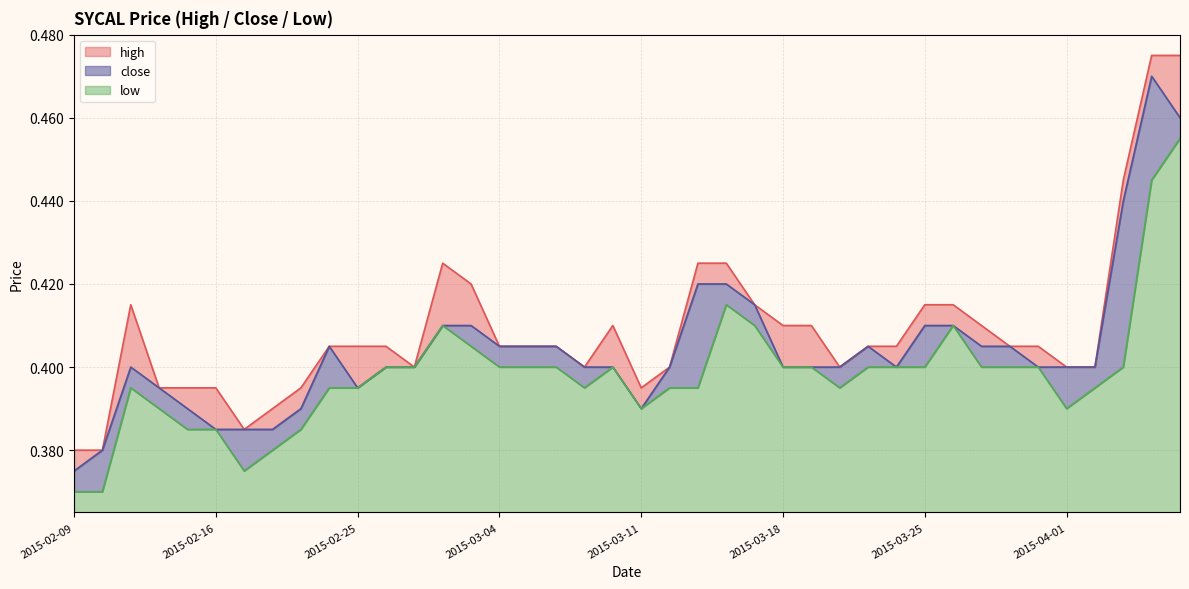

At which category is the sum across all series the highest?

2015-04-07